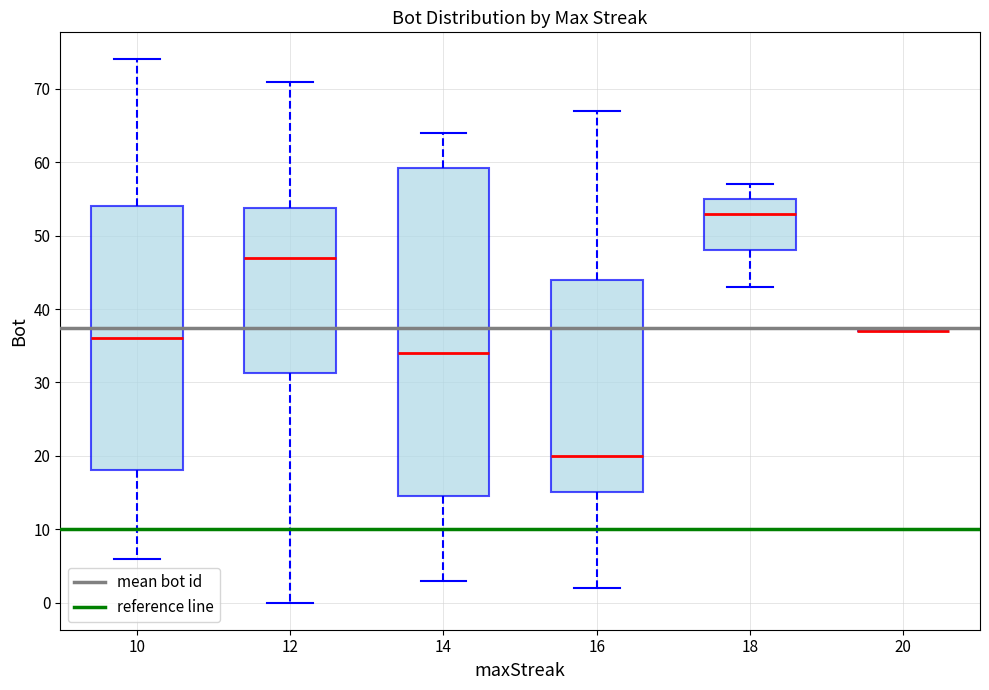

Reading left to right, transcribe this box plot: for each box, give where its median line is, the range the box spans, and where its two whiskers end, as read against the y-axis. The values are not printed on the chart, so give them approximately, as read against the axis.

10: median 36, box 18 to 54, whiskers 6 to 74
12: median 47, box 31 to 54, whiskers 0 to 71
14: median 34, box 15 to 59, whiskers 3 to 64
16: median 20, box 15 to 44, whiskers 2 to 67
18: median 53, box 48 to 55, whiskers 43 to 57
20: box collapsed to a line at 37, whiskers 37 to 37